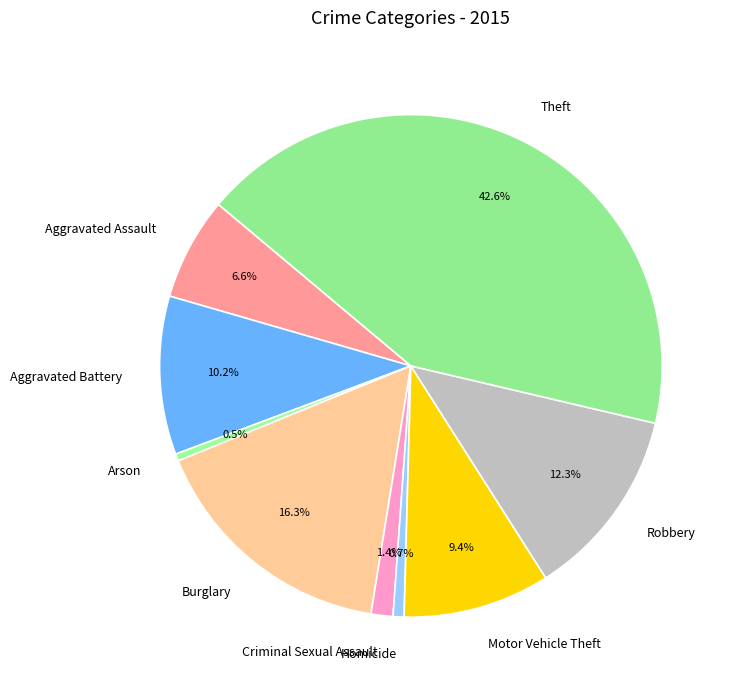

Does Homicide represent more than half of the total?

No